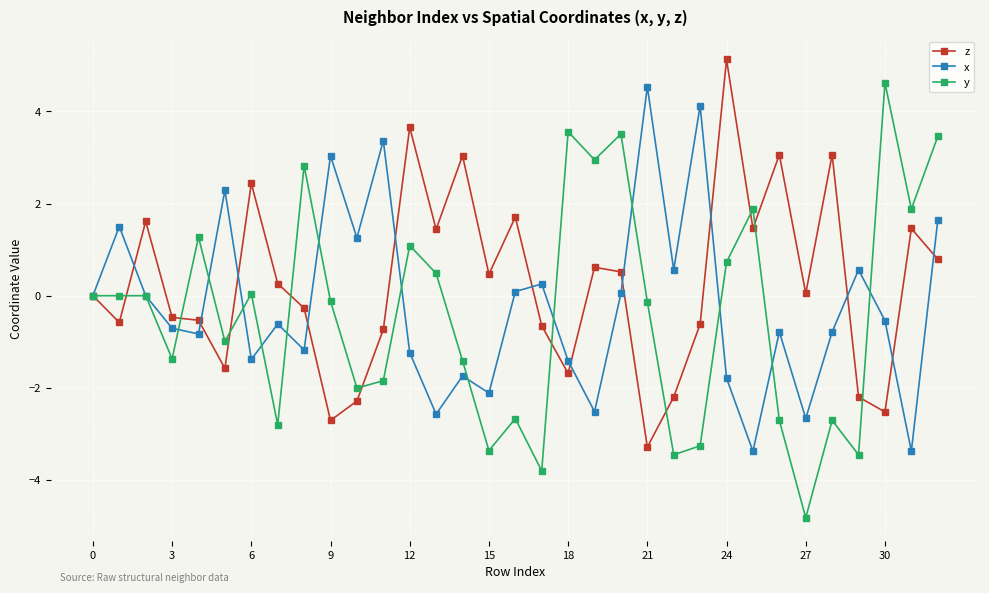

True or false: z has more than 1 points higher than both neighbors.

True